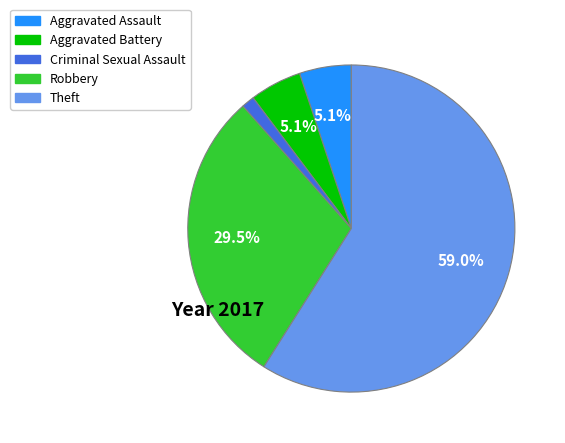

Which has a higher value, Criminal Sexual Assault or Theft?

Theft